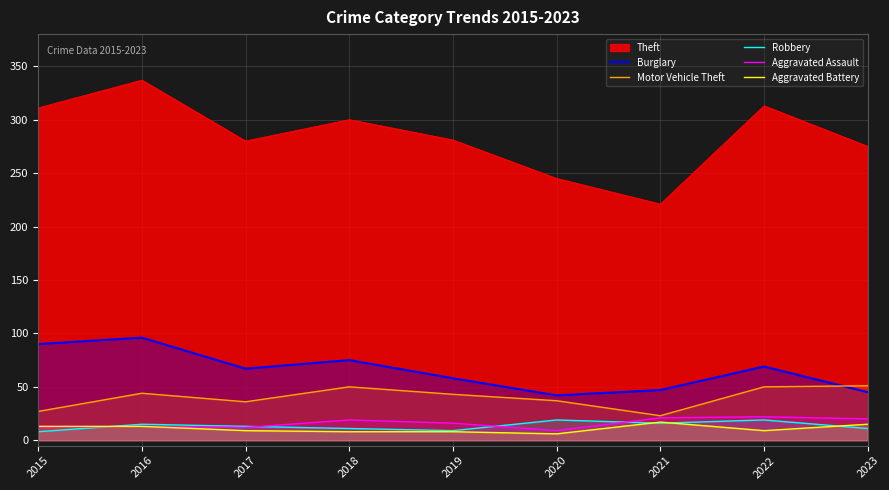

Which series has the largest range (max minus min)?

Theft